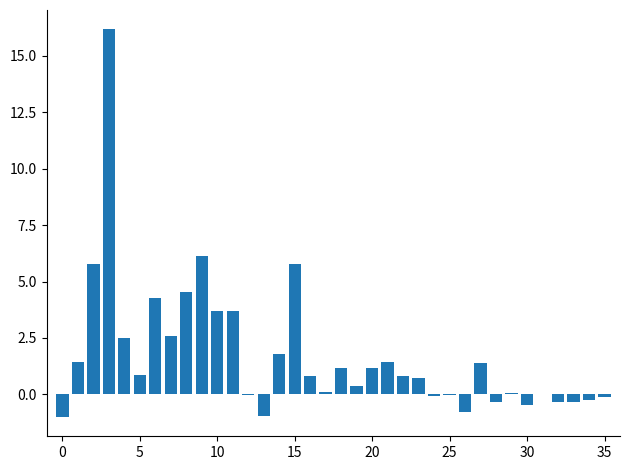

What is the maximum value shown in the chart?

16.2